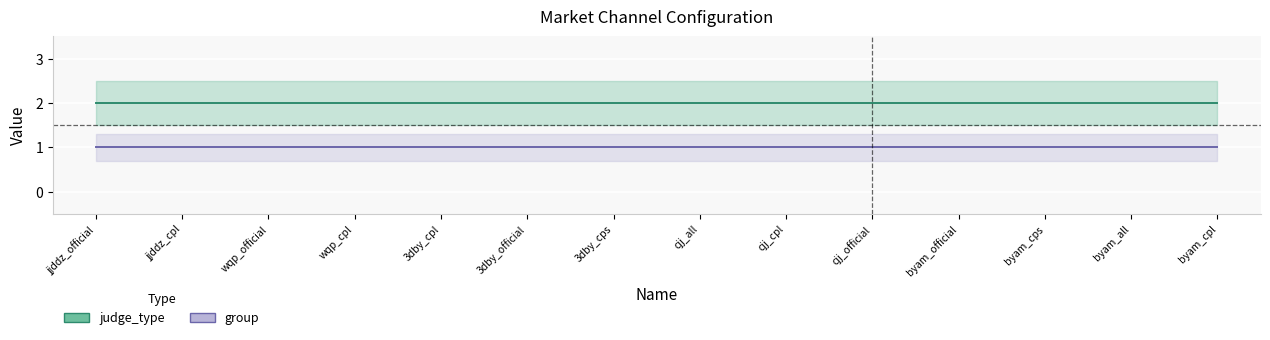

Where is judge_type nearest to the value 2?

jjddz_official